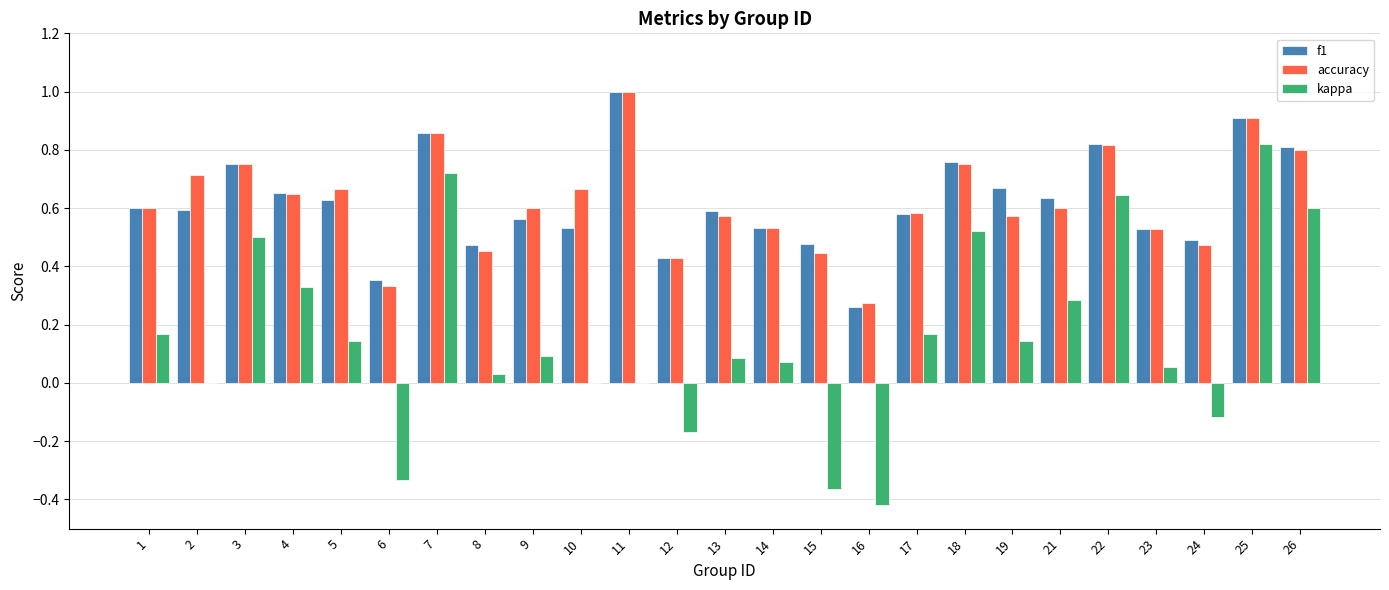

What is the total value across all series at 5?

1.4